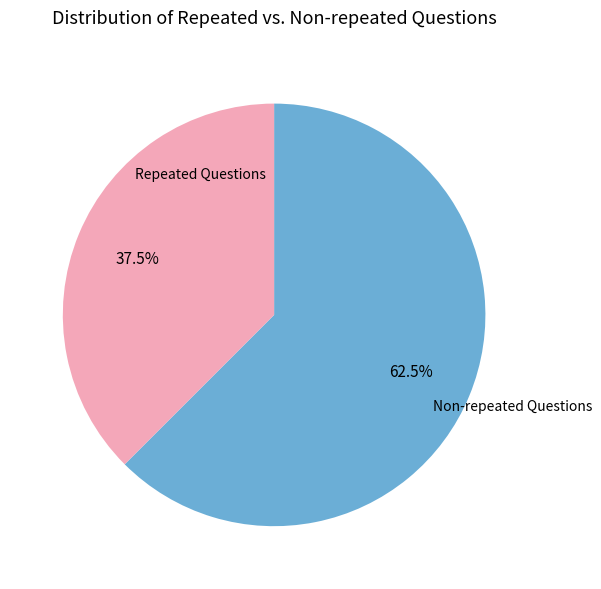

Rank the categories by value from lowest to highest.

Repeated Questions, Non-repeated Questions